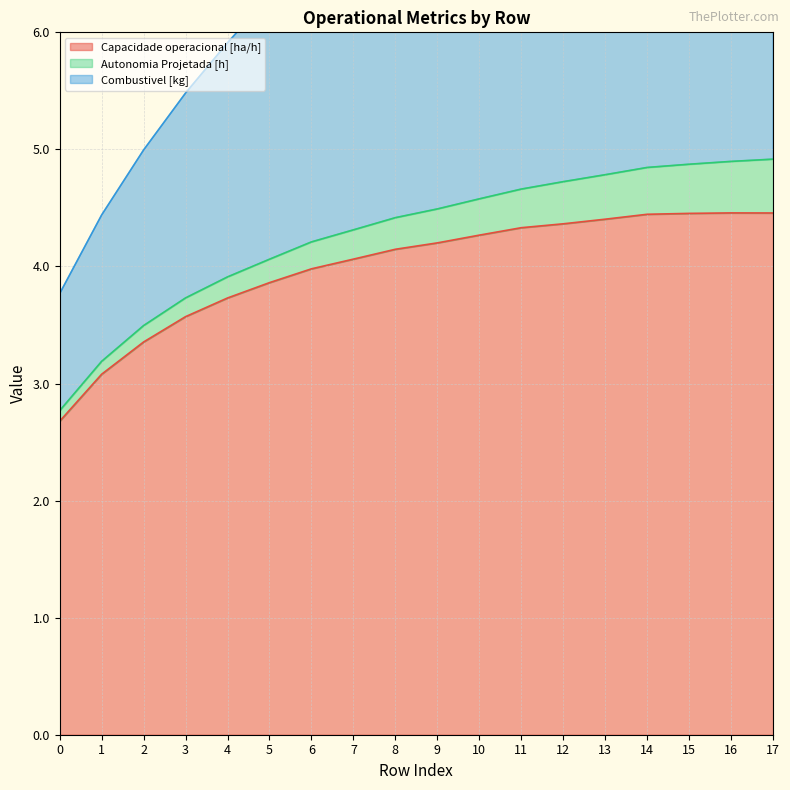

What is the minimum value for Capacidade operacional [ha/h]?

2.7